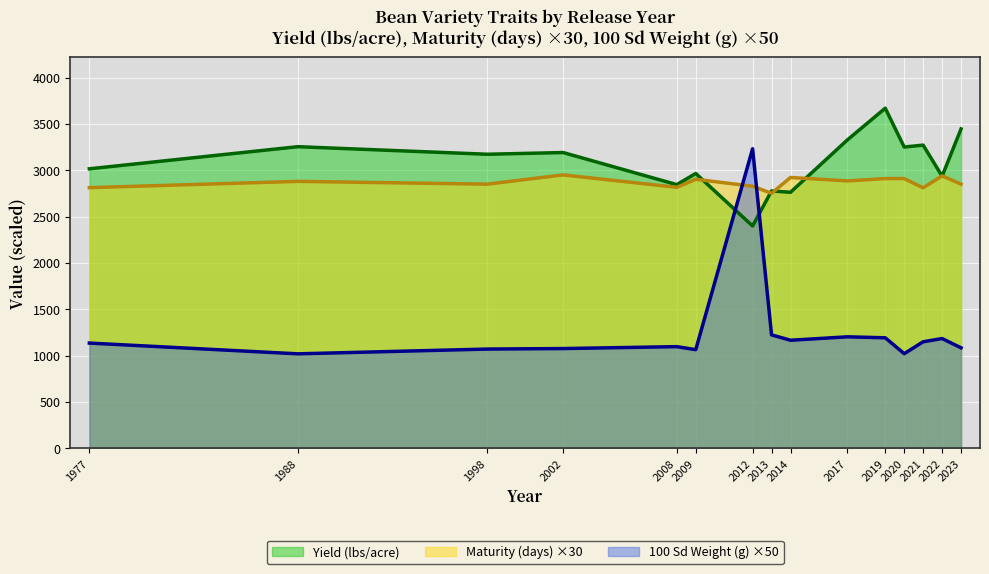

Where is the first local maximum for Yield (lbs/acre)?

1988